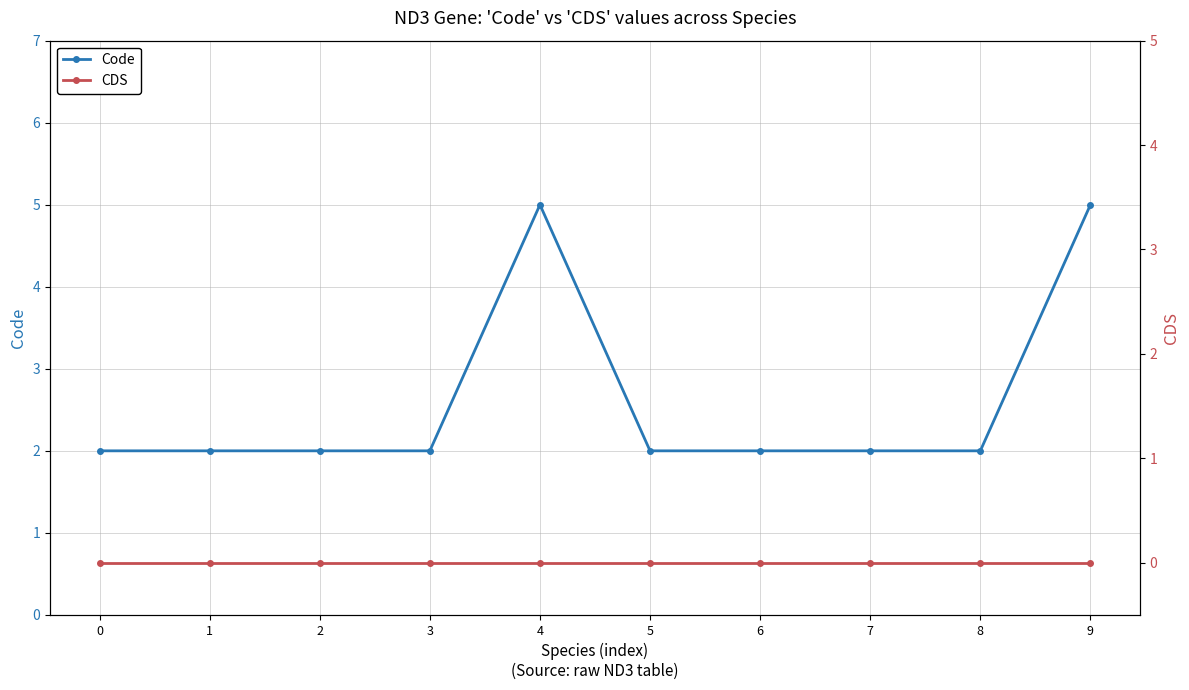

True or false: Code and CDS cross at least once.

False